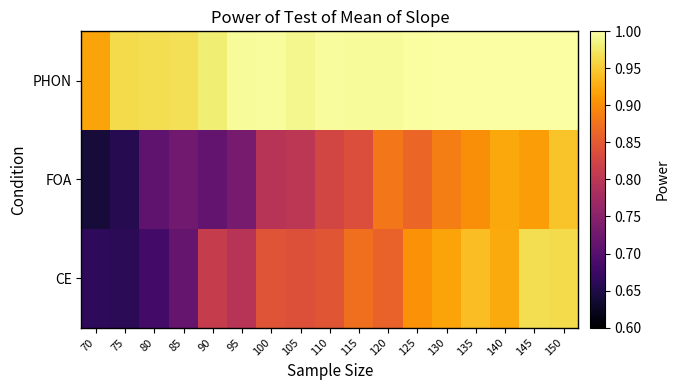

Rank the series at 135 from highest to lowest value.

PHON, CE, FOA